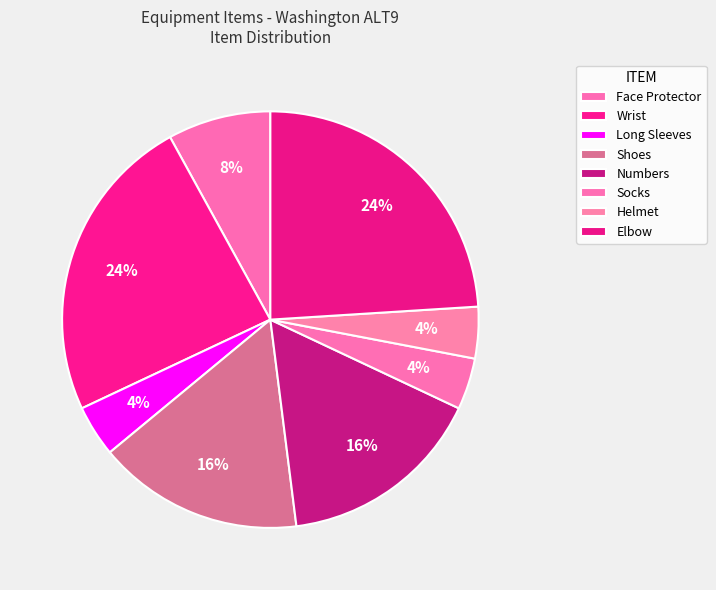

How many segments does this pie chart have?

8